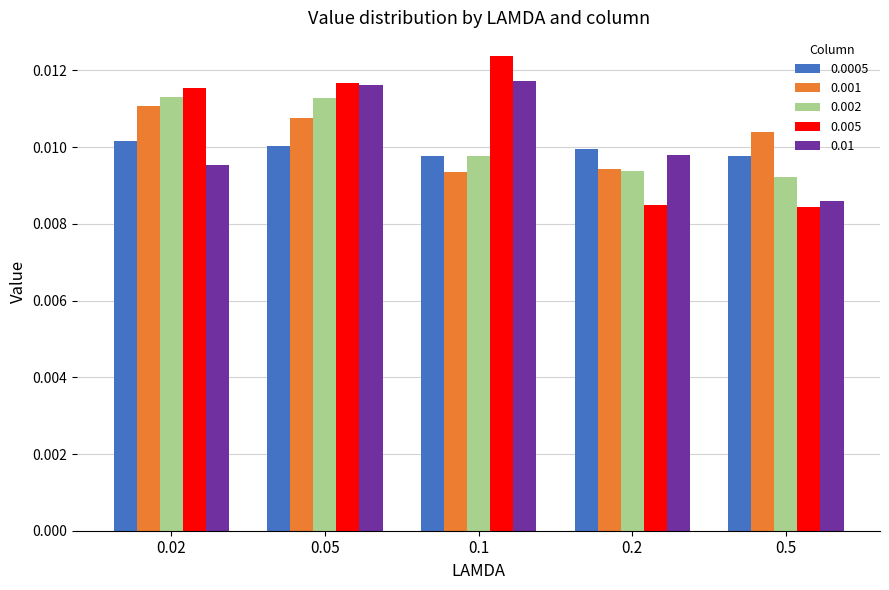

At how many categories does at least one series exceed 0?

5